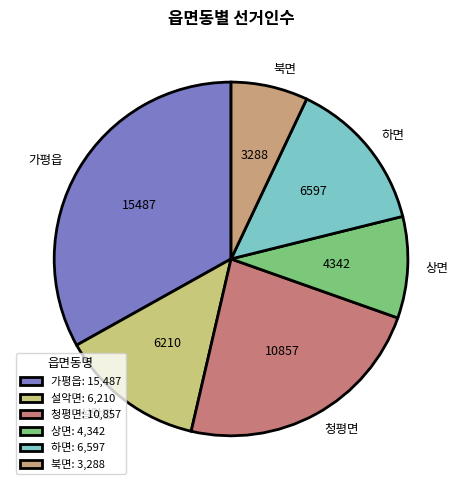

How many slices are in this pie chart?

6